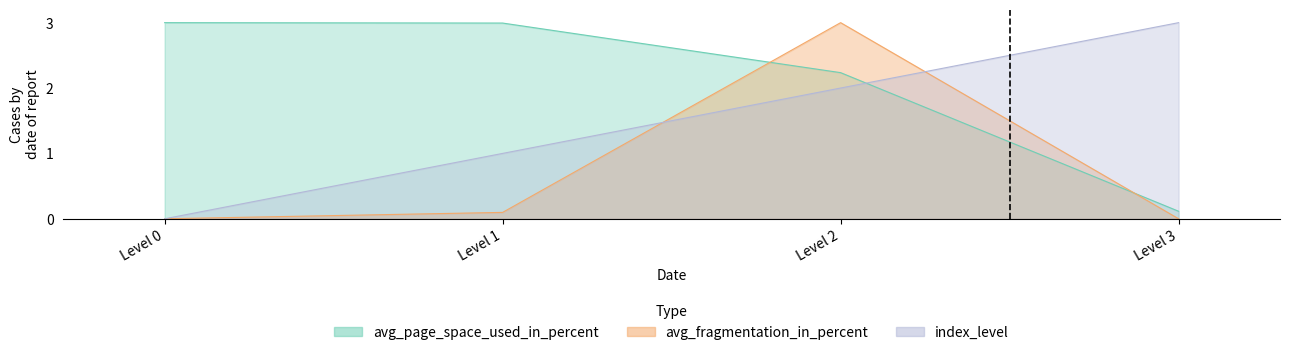

How many distinct data groups are displayed?

3